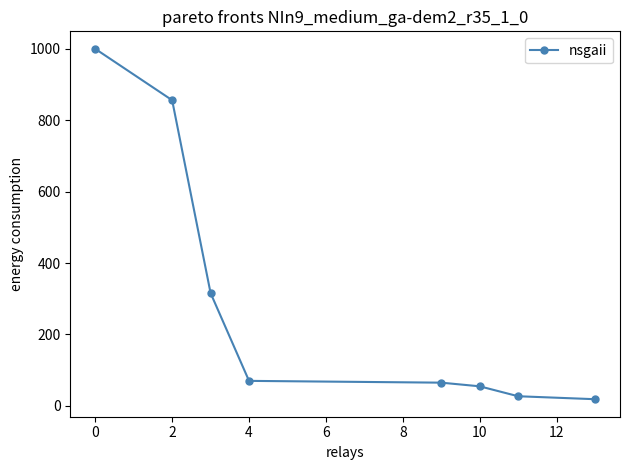

True or false: the data has more than 2 interior local peaks.

False